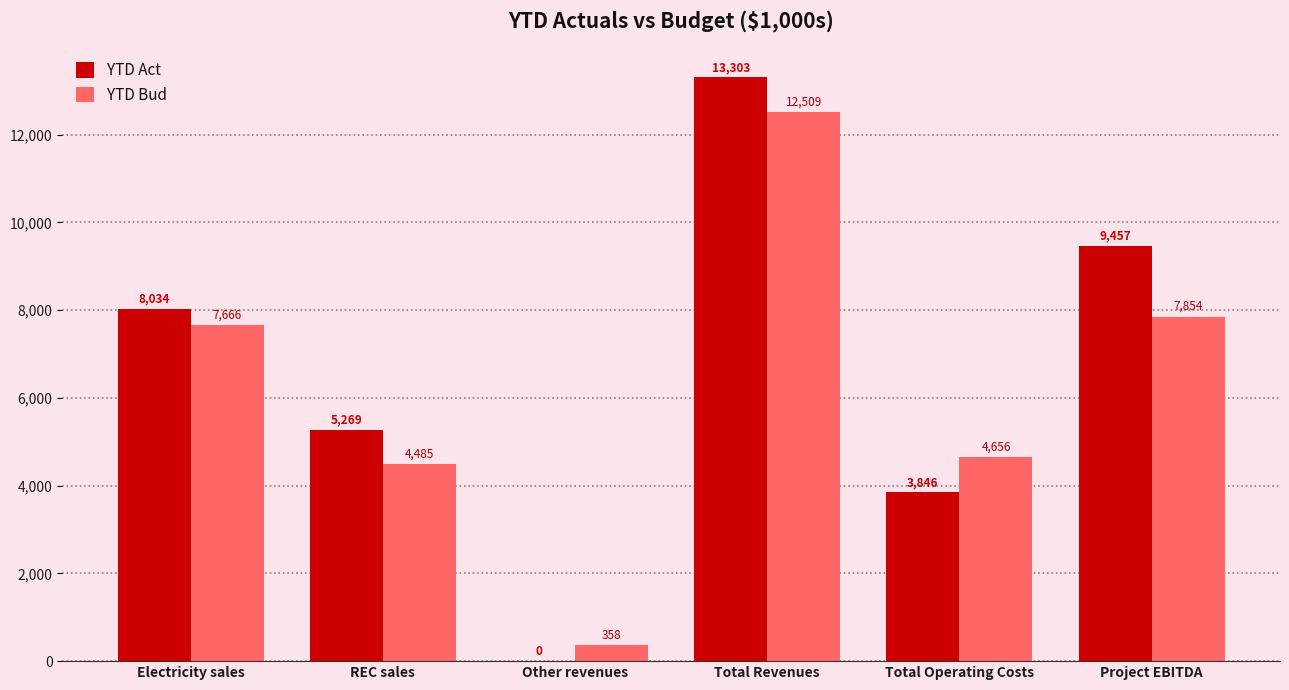

What is the approximate value of YTD Bud at Total Operating Costs?

4655.6